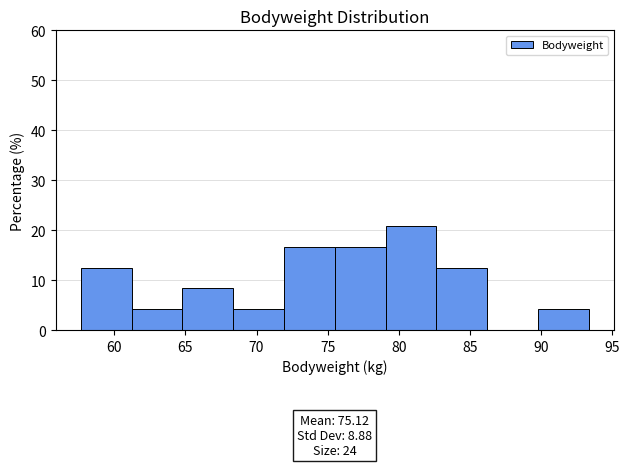

Which range on the x-axis has the tallest bar?

79.0 to 82.5